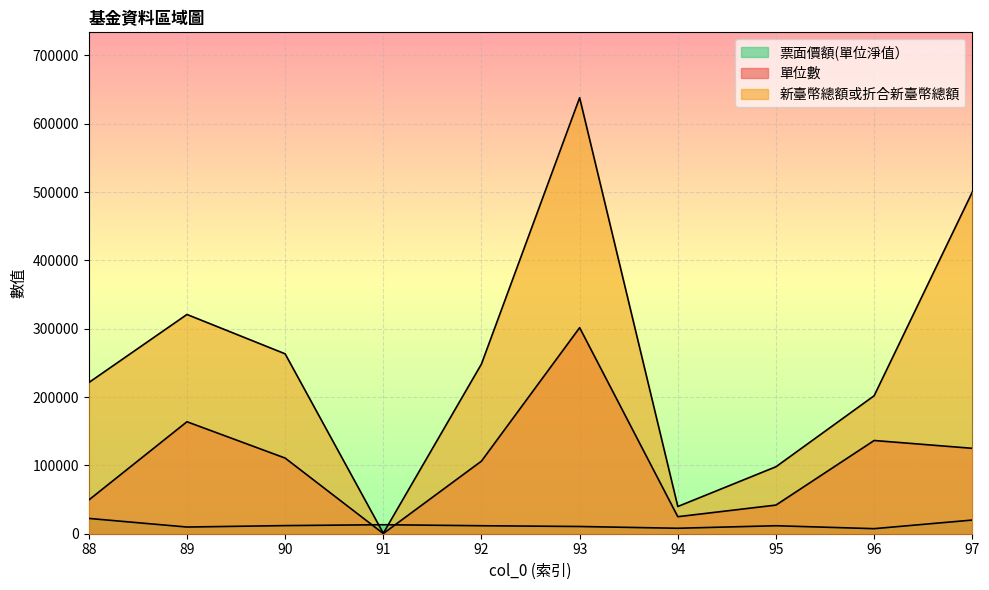

How many distinct data groups are displayed?

3